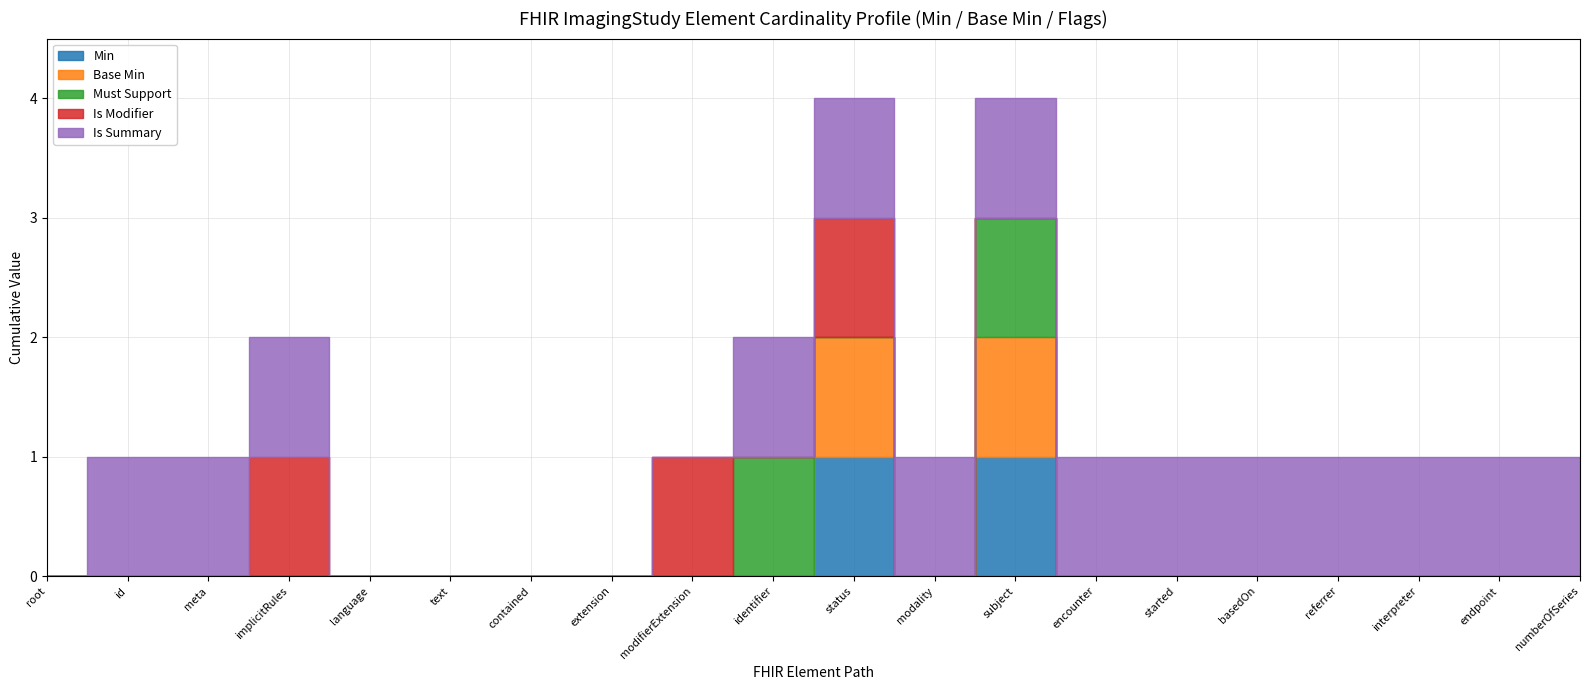

True or false: Min=0 elements and Base Min=0 cross at least once.

False